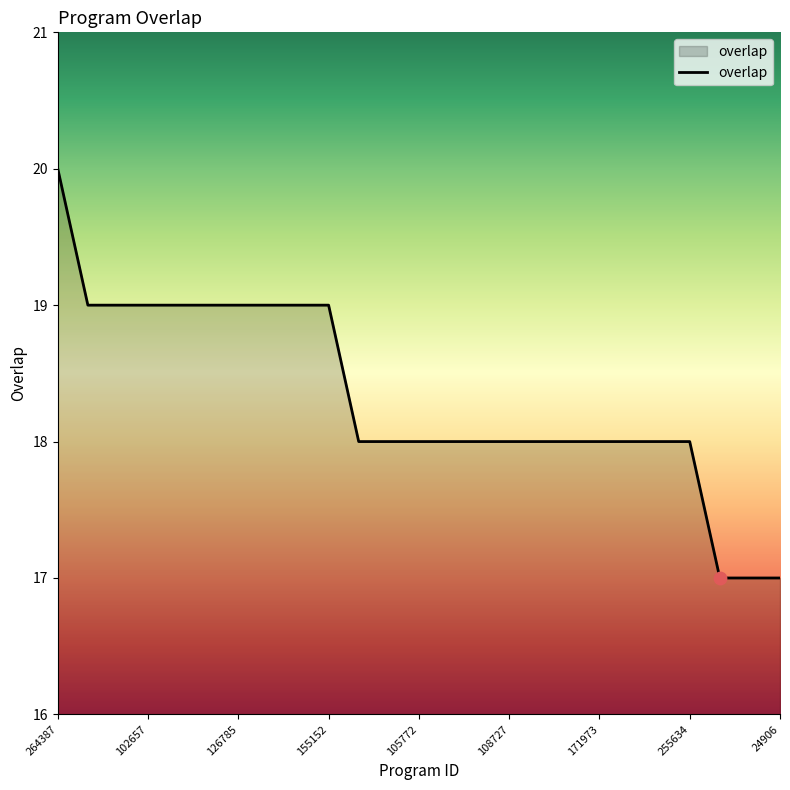

What is the difference between the maximum and minimum values?

3